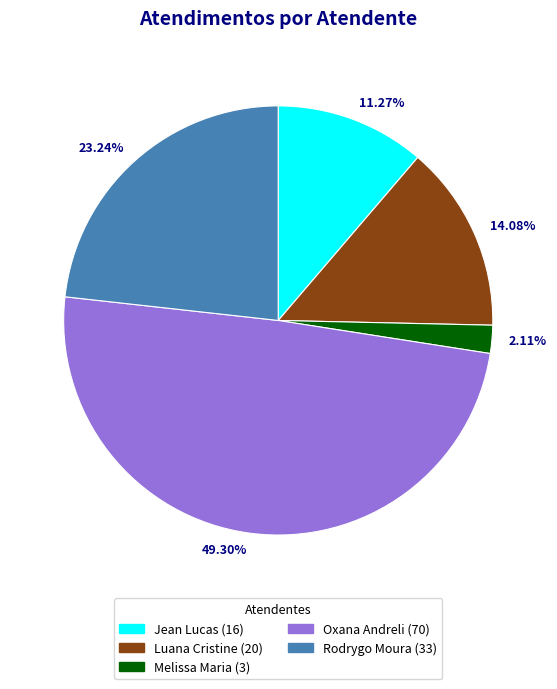

Count the number of slices in the pie.

5